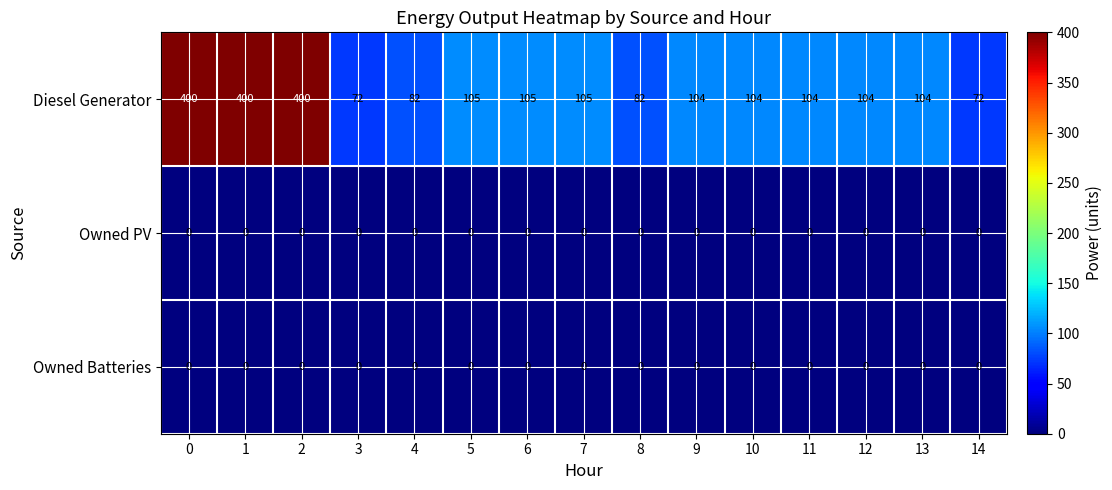

The value of Diesel Generator at 12 is 104. True or false?

True